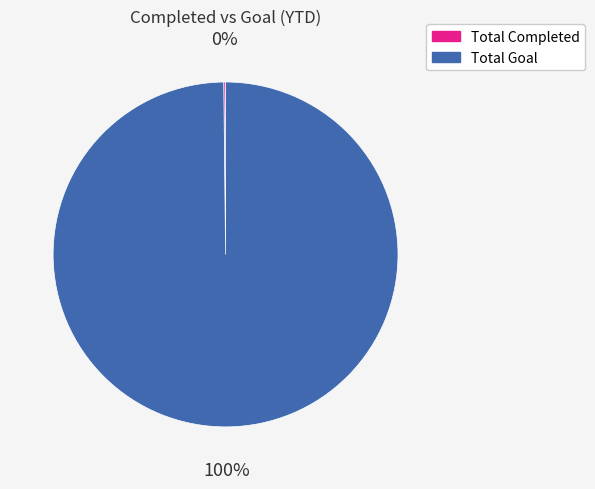

Does Total Goal represent more than half of the total?

Yes